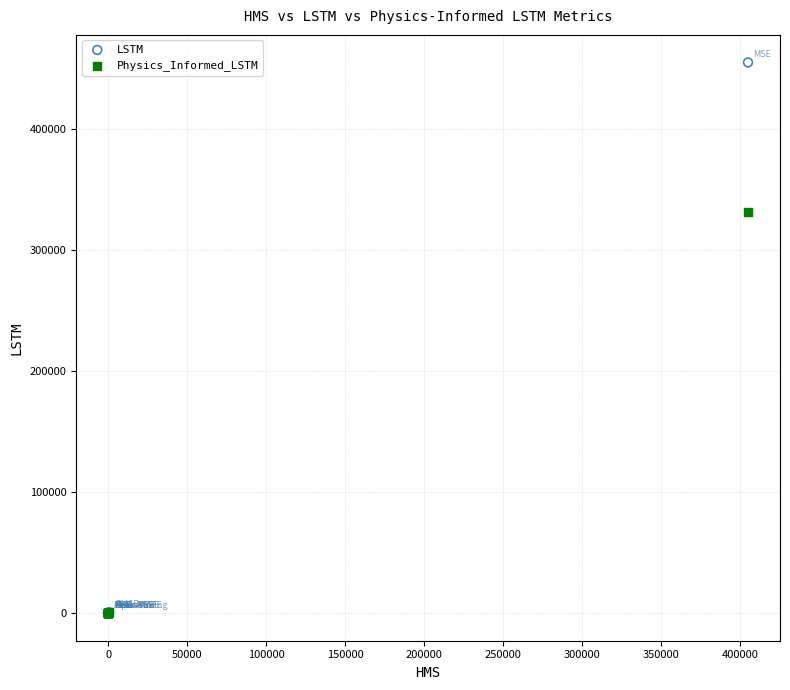

Across all series, what Y value is closest to 227725?

331594.2